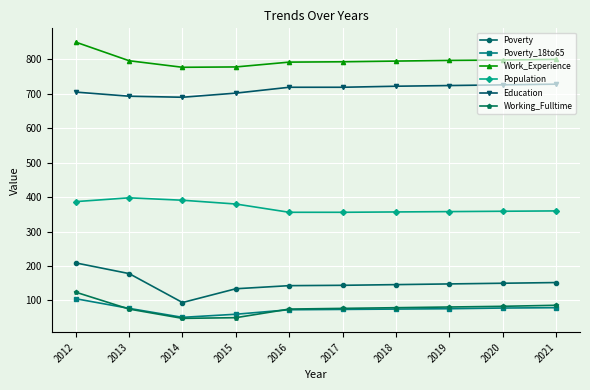

What is the highest value of the Population series?

398